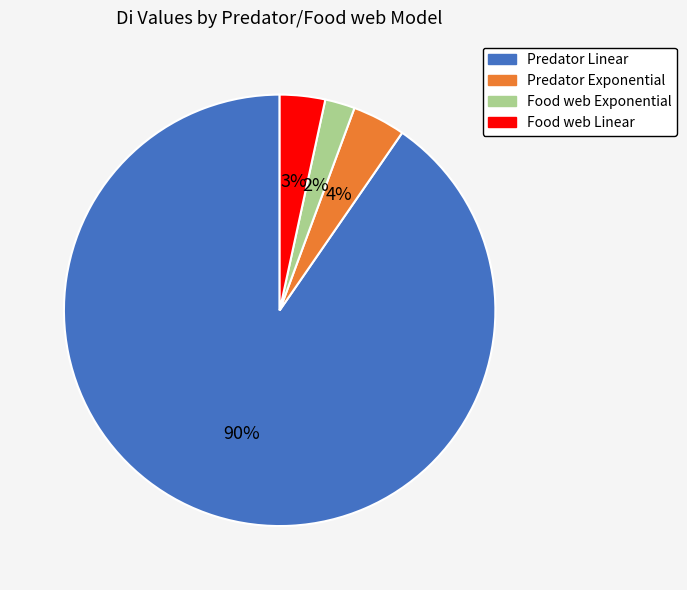

Do Predator Linear and Food web Linear together represent more than half of the pie?

Yes